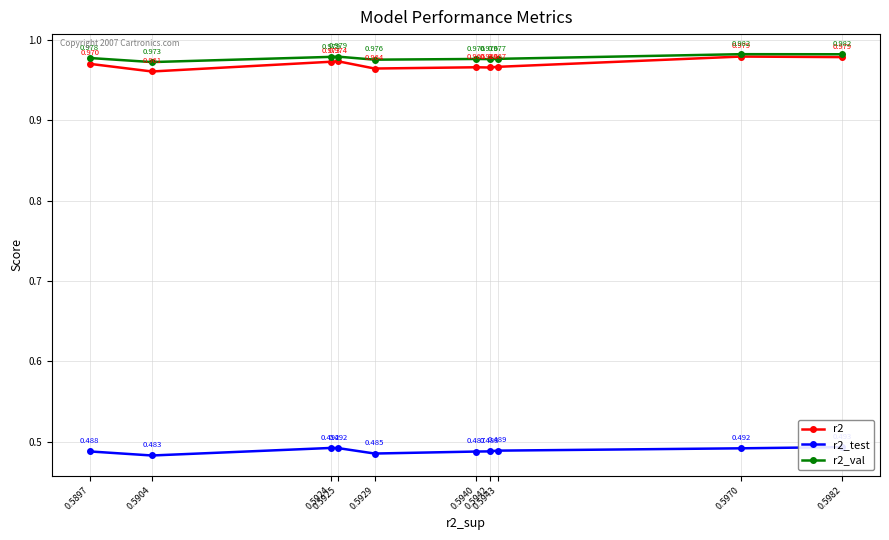

The r2_test series shows 0.3 at 0.5904. True or false?

False